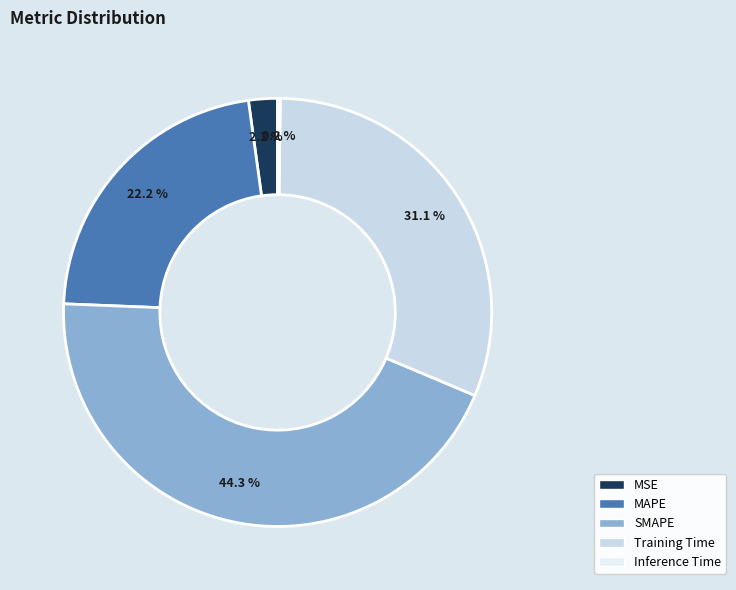

Which slice is the largest?

SMAPE